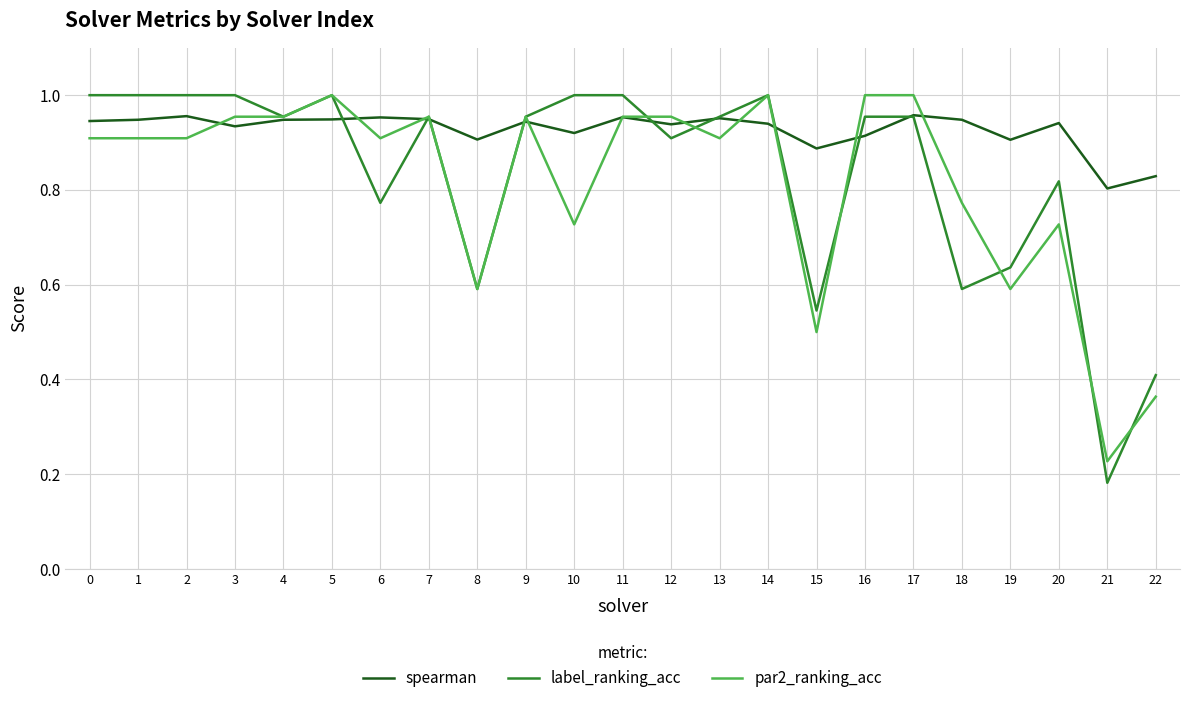

What is the total value across all series at 15?

1.9